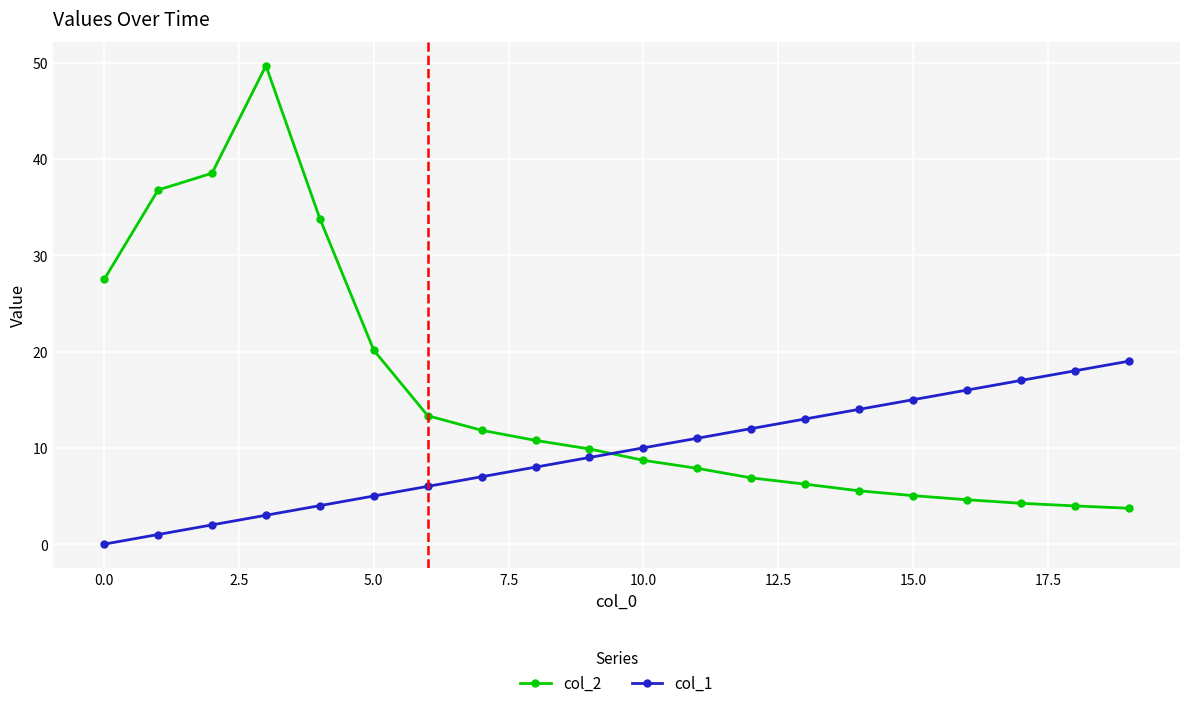

List the series in order of their peak value, lowest first.

col_1, col_2